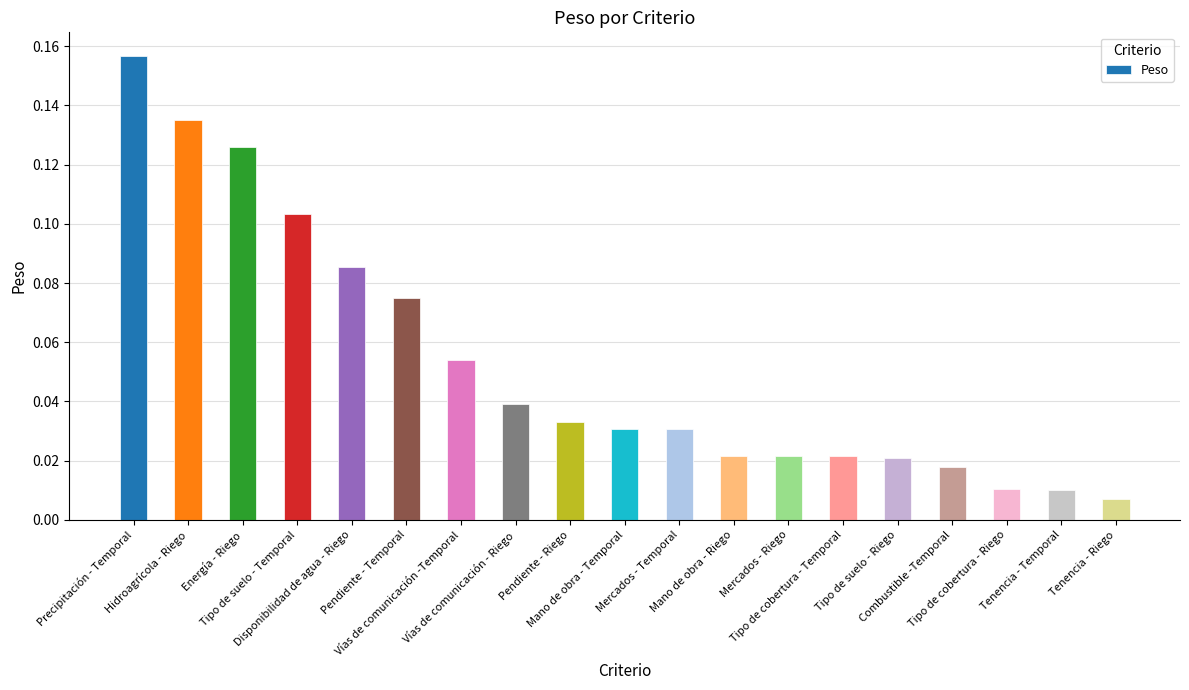

What is the sum of all values?

1.0